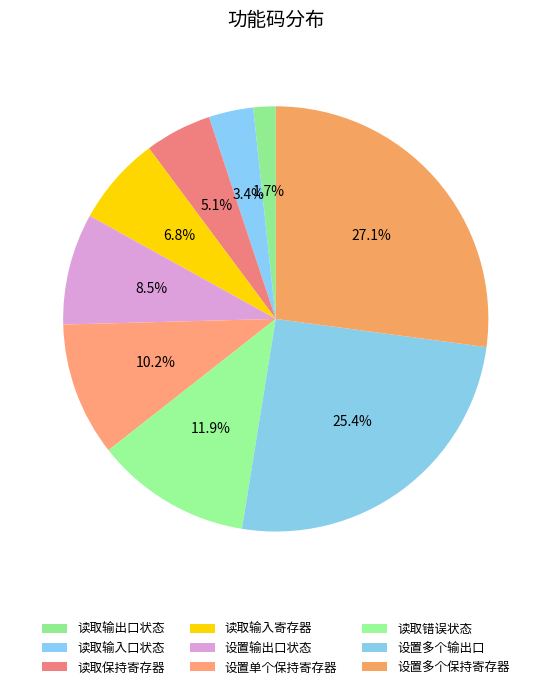

Count the number of slices in the pie.

9